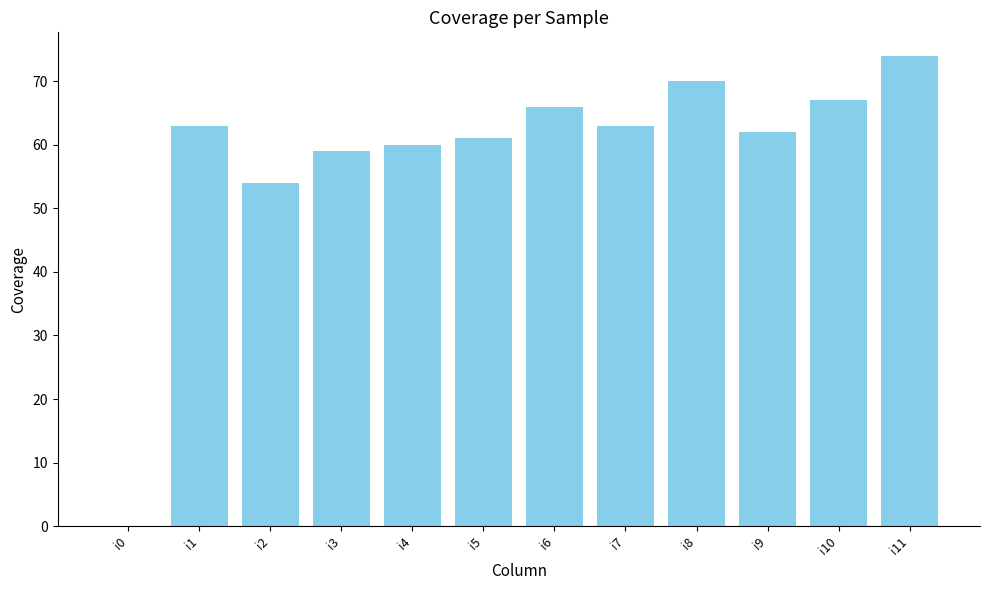

What is the ratio of the value at i6 to the value at i11?

0.9